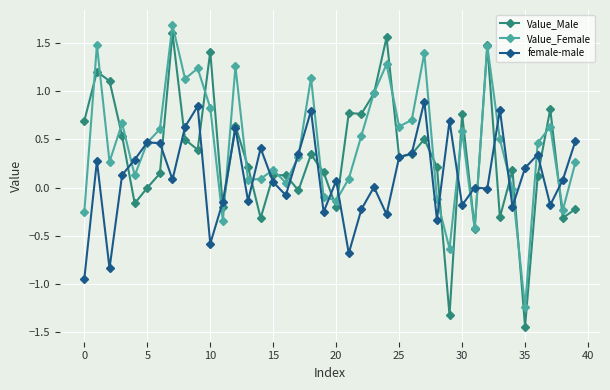

What is the maximum value for female-male?

0.9